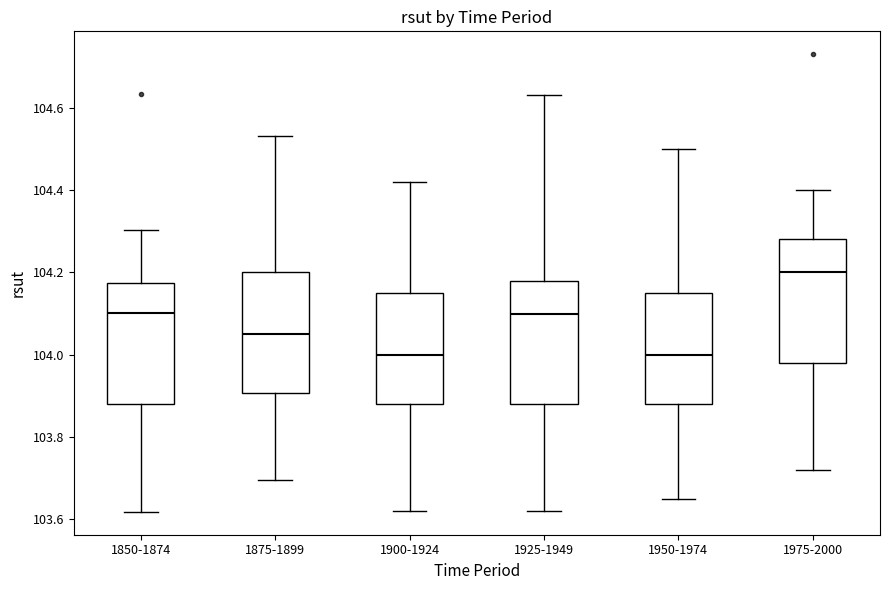

Reading left to right, transcribe this box plot: for each box, give where its median line is, the range the box spans, and where its two whiskers end, as read against the y-axis. The values are not printed on the chart, so give them approximately, as read against the axis.

1850-1874: median 104.10, box 103.88 to 104.18, whiskers 103.62 to 104.30
1875-1899: median 104.06, box 103.90 to 104.20, whiskers 103.70 to 104.54
1900-1924: median 104.00, box 103.88 to 104.16, whiskers 103.62 to 104.42
1925-1949: median 104.10, box 103.88 to 104.18, whiskers 103.62 to 104.64
1950-1974: median 104.00, box 103.88 to 104.16, whiskers 103.66 to 104.50
1975-2000: median 104.20, box 103.98 to 104.28, whiskers 103.72 to 104.40